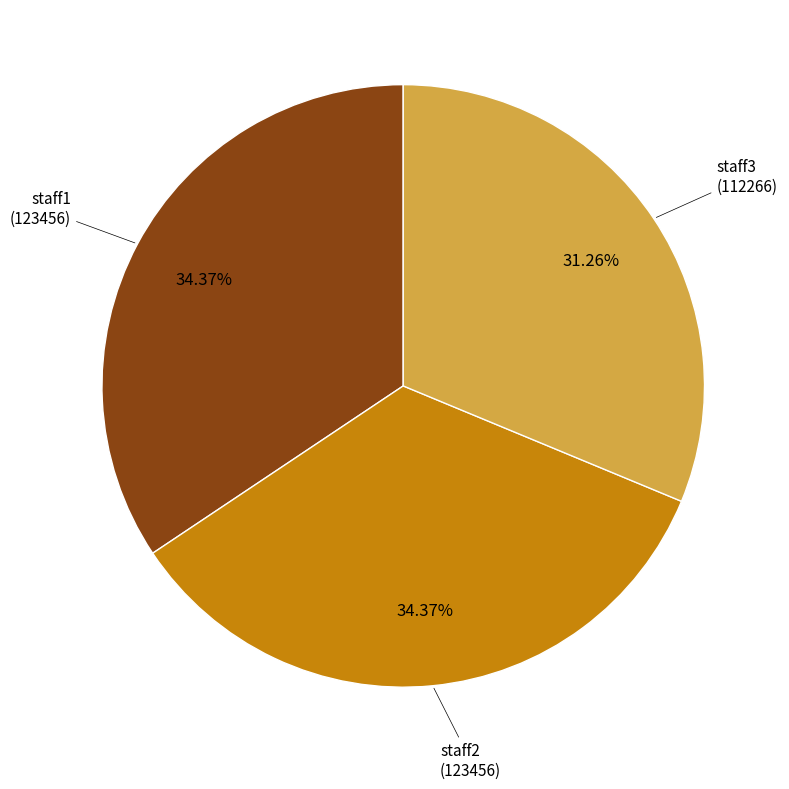

Is there any slice that represents more than half of the pie?

No